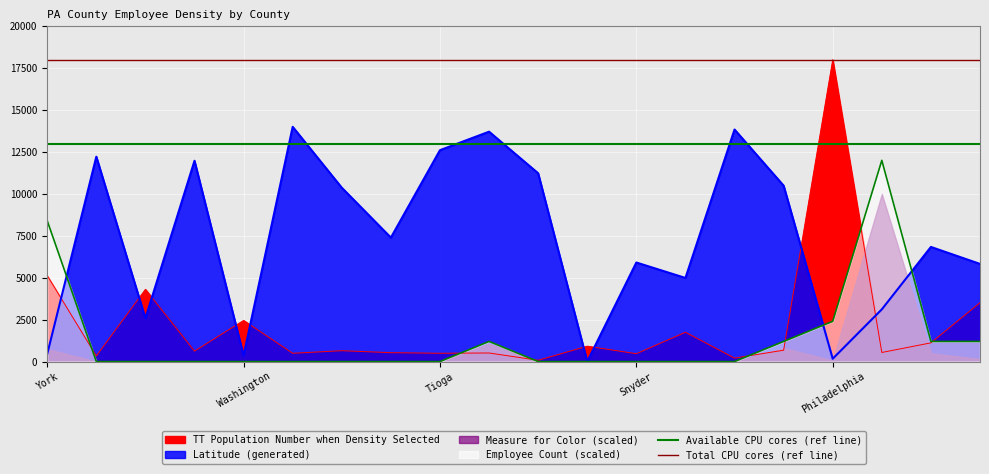

What is the label of the 2nd point from the right?

York